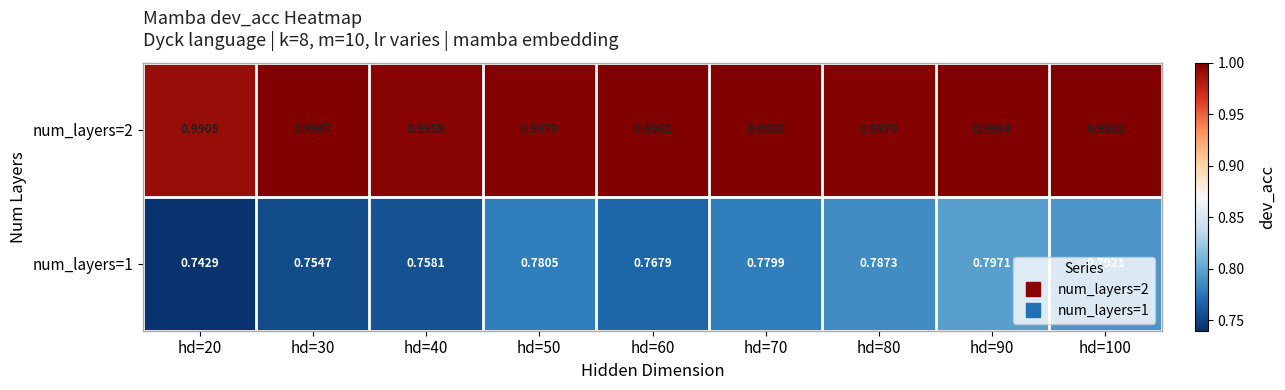

Count the number of data series in this chart.

2